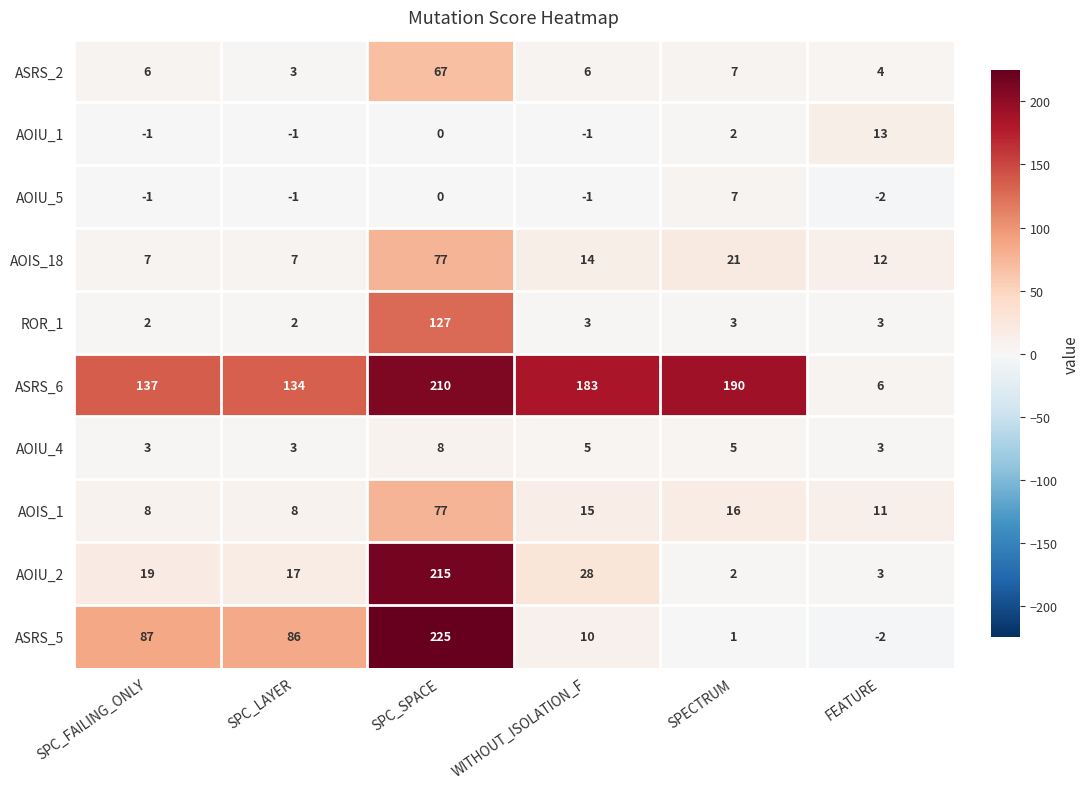

Which series has the largest range (max minus min)?

ASRS_5